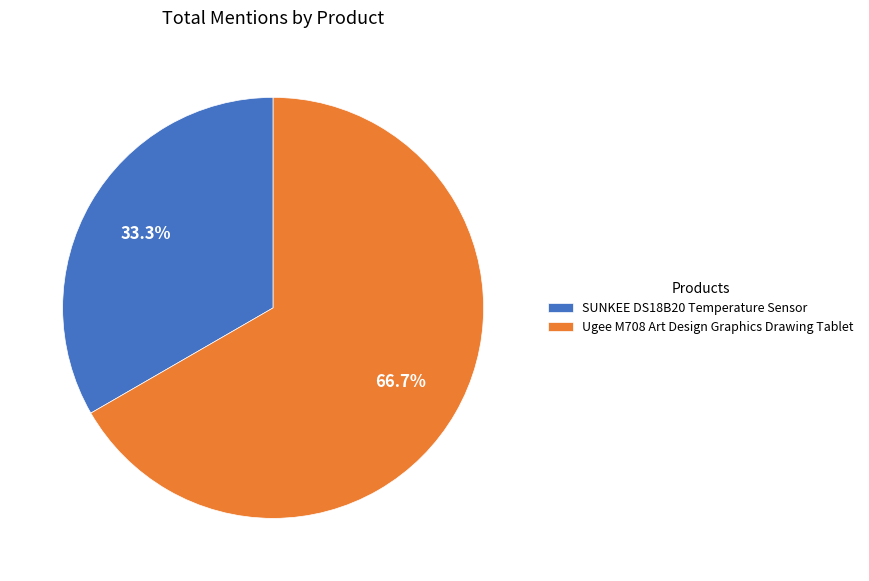

How many segments does this pie chart have?

2